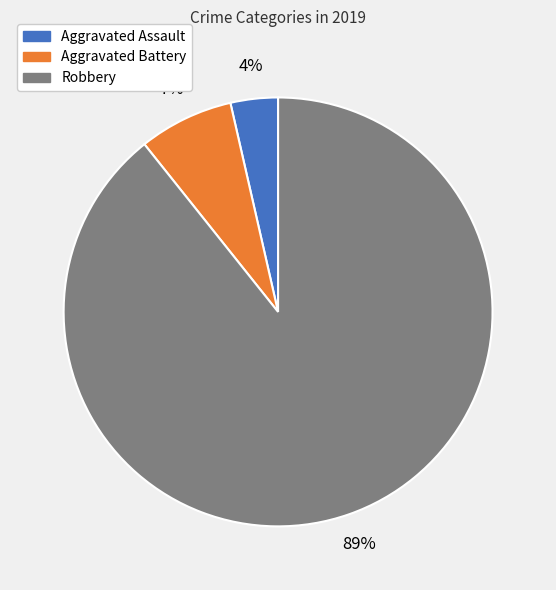

To the nearest percent, what portion does Robbery represent?

89%